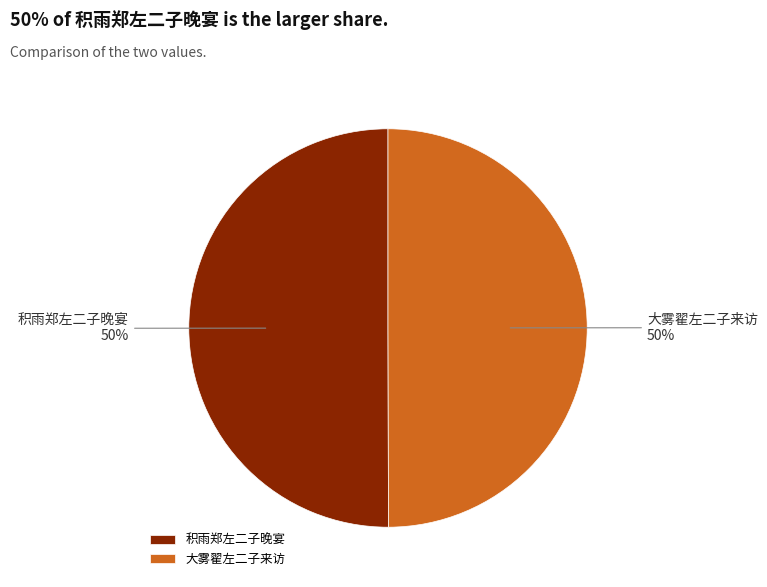

The 大雾翟左二子来访 slice represents 50% of the pie. True or false?

True